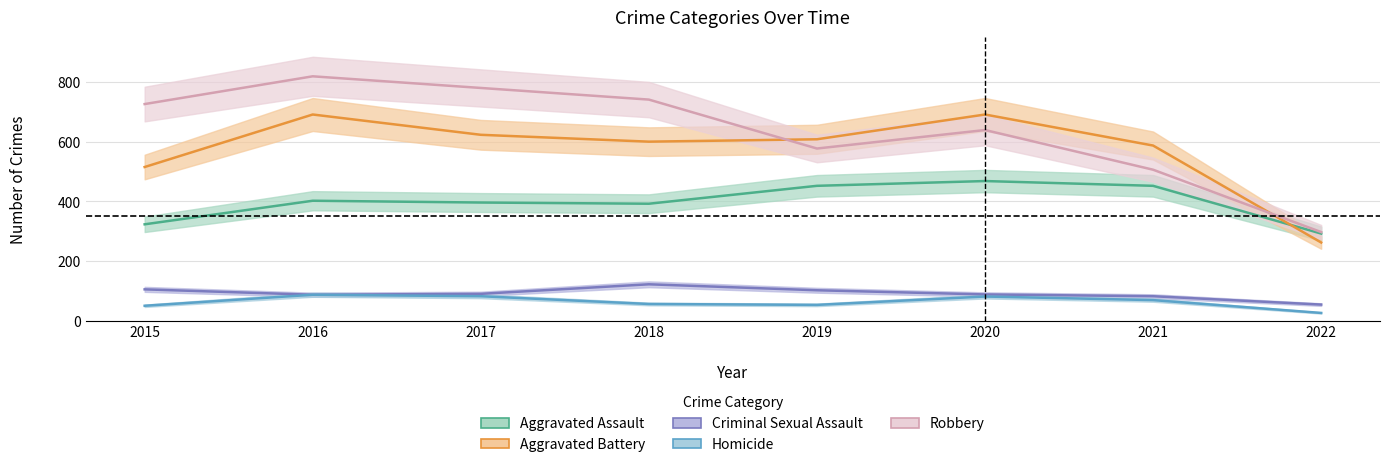

Between 2016 and 2017, which series saw the biggest shift?

Aggravated Battery